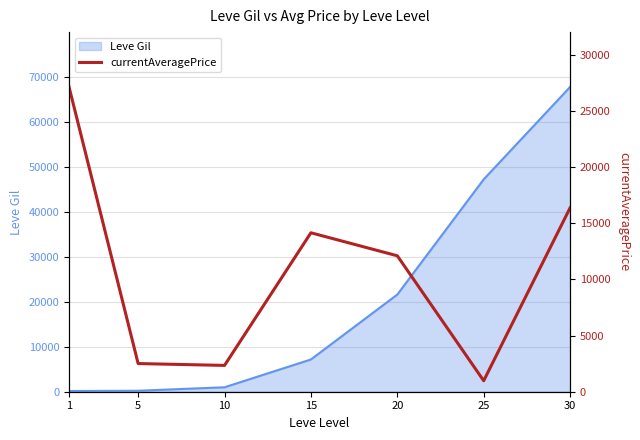

What is the minimum value shown in the chart?

977